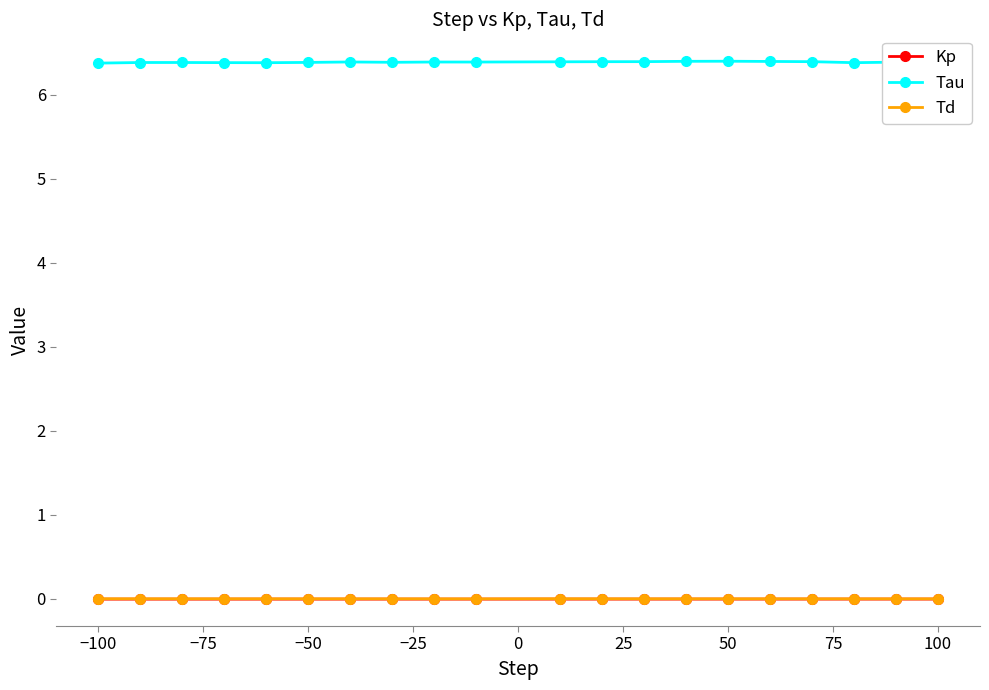

What is the greatest value displayed?

6.4